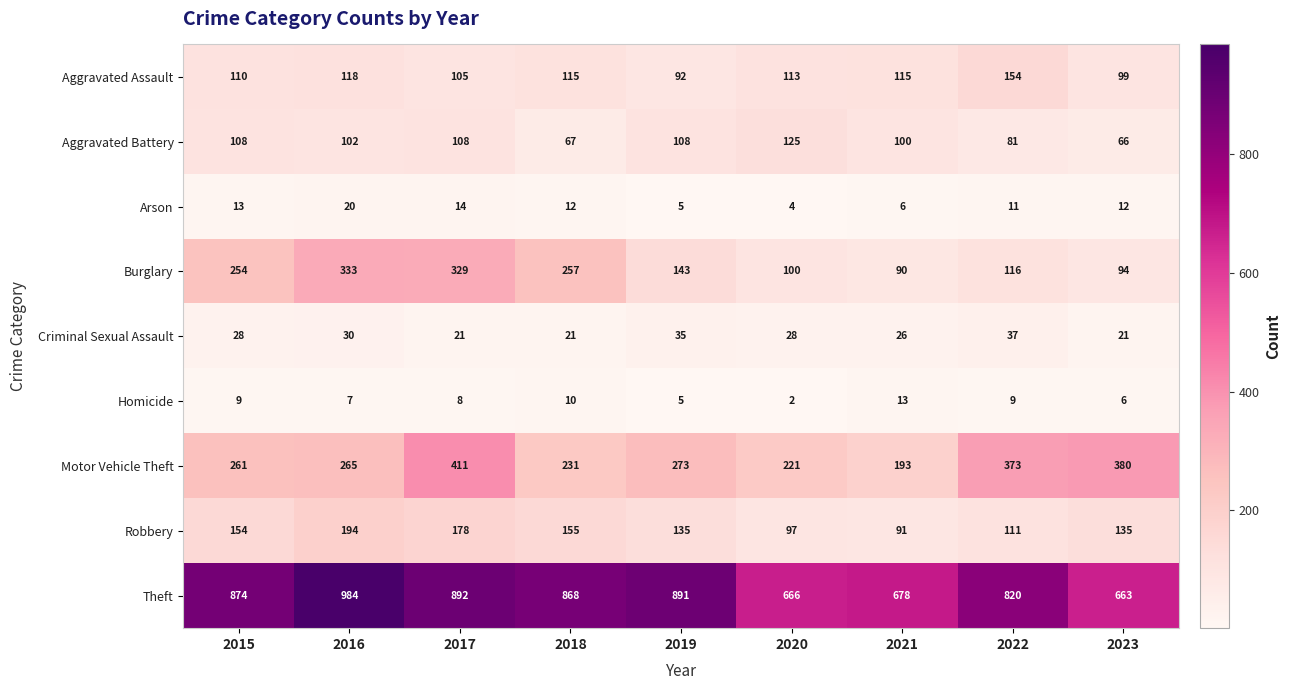

At which label does Theft first exceed 868?

2015